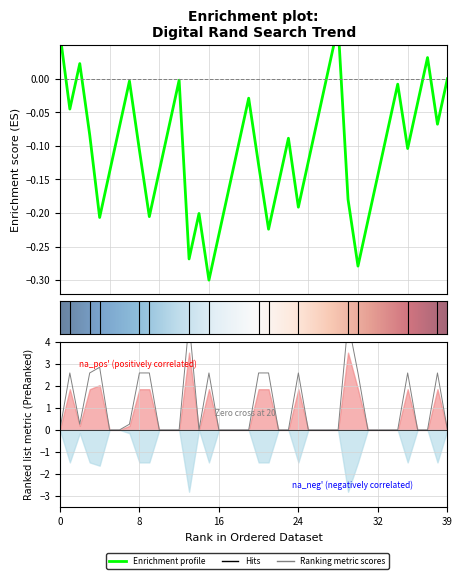

True or false: the data shows -3.3 at 2019/01/19.

False